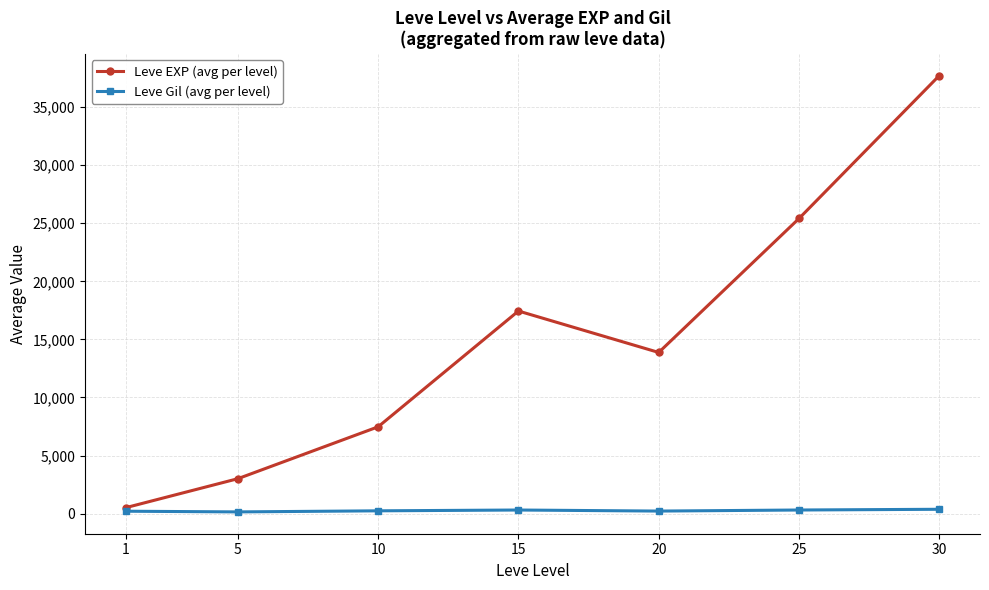

What are all the series names shown in the legend?

Leve EXP (avg per level), Leve Gil (avg per level)